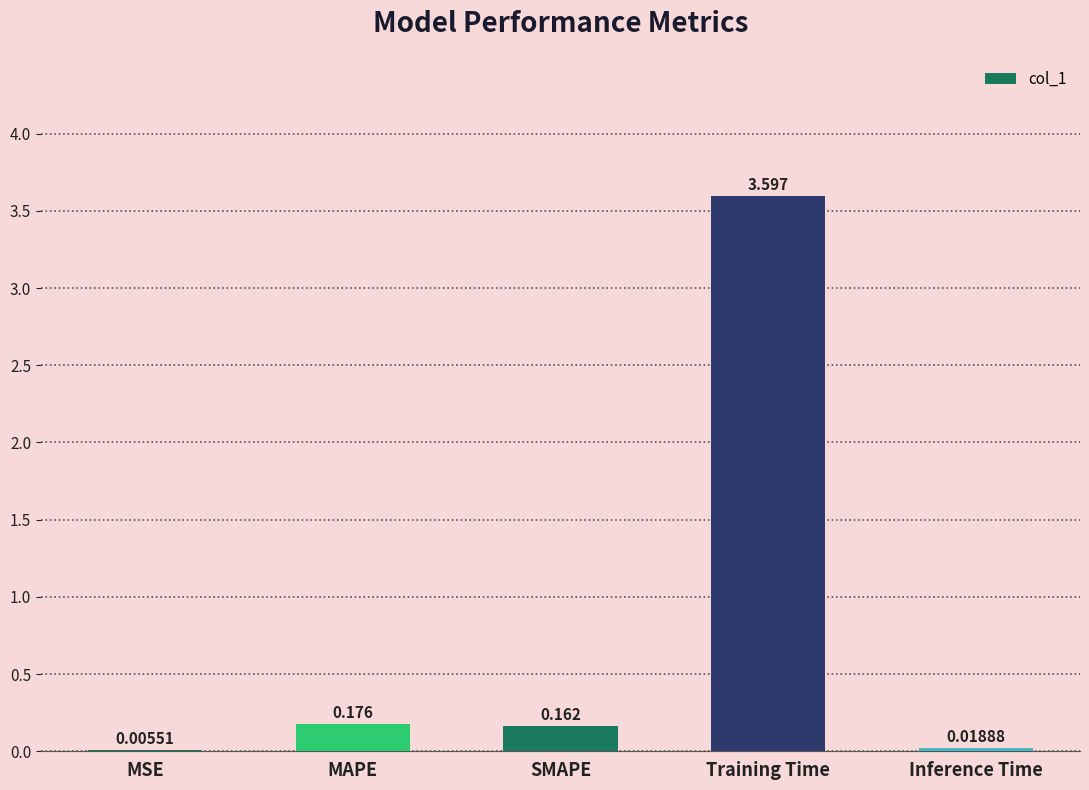

Where is the data nearest to the value 1?

MAPE